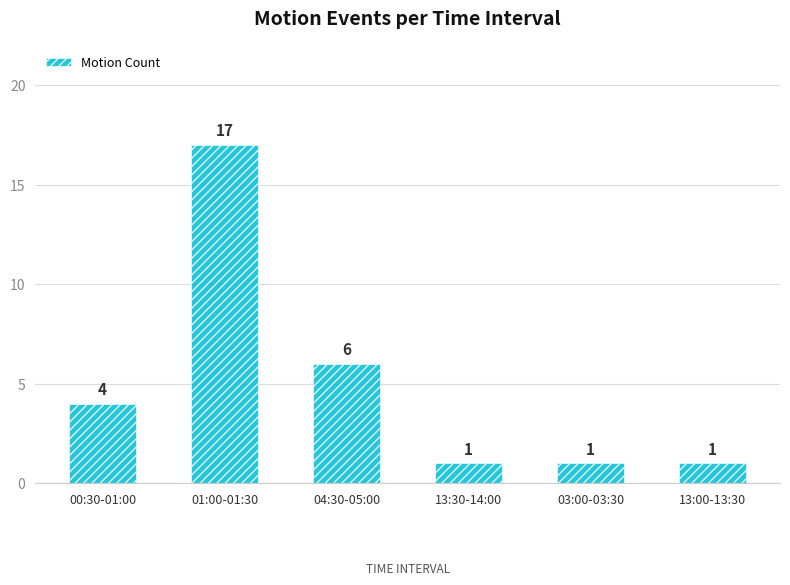

How many bars are there in total?

6